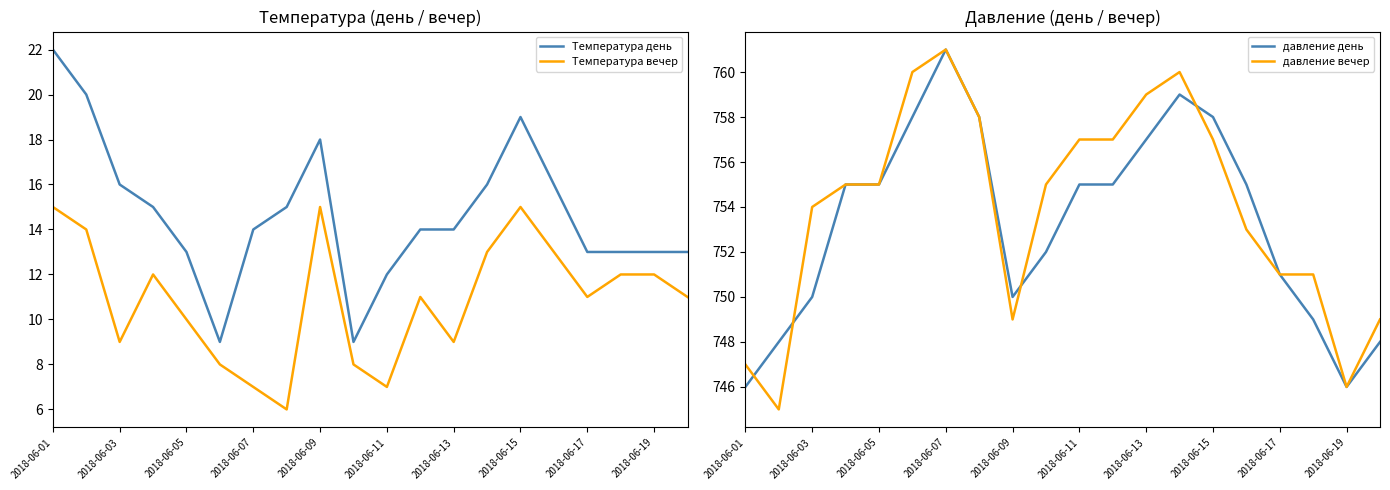

What is the average value of the Температура вечер series?

11